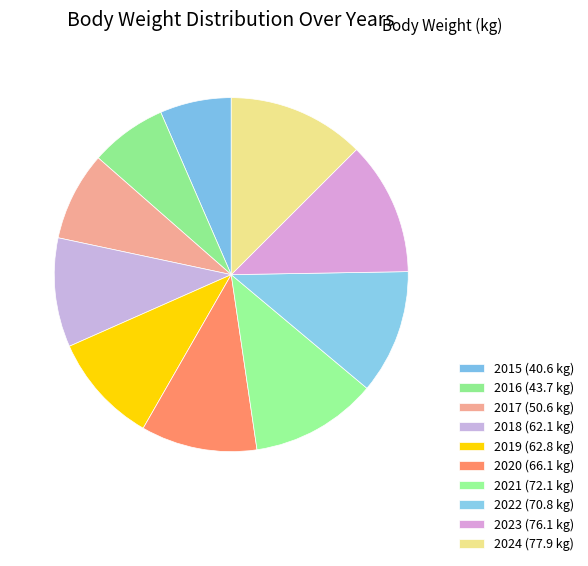

How many segments does this pie chart have?

10